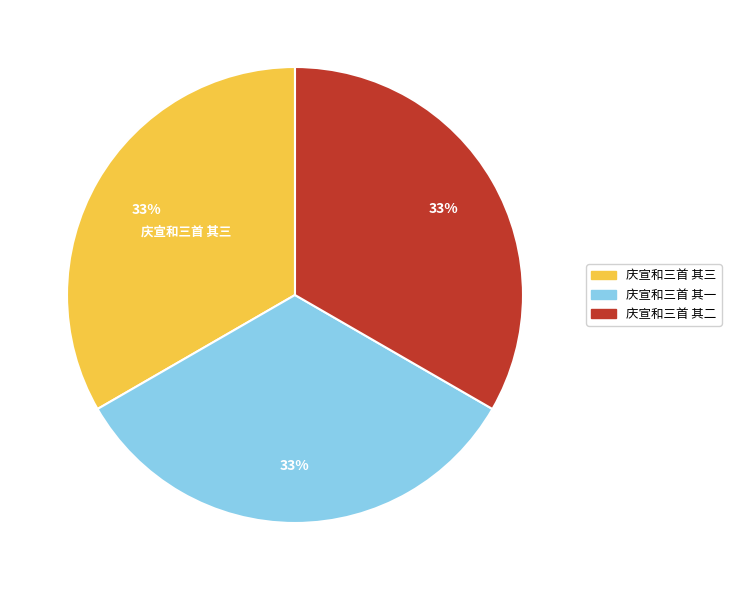

What is the ratio of the value at 庆宣和三首 其二 to the value at 庆宣和三首 其三?

1.0